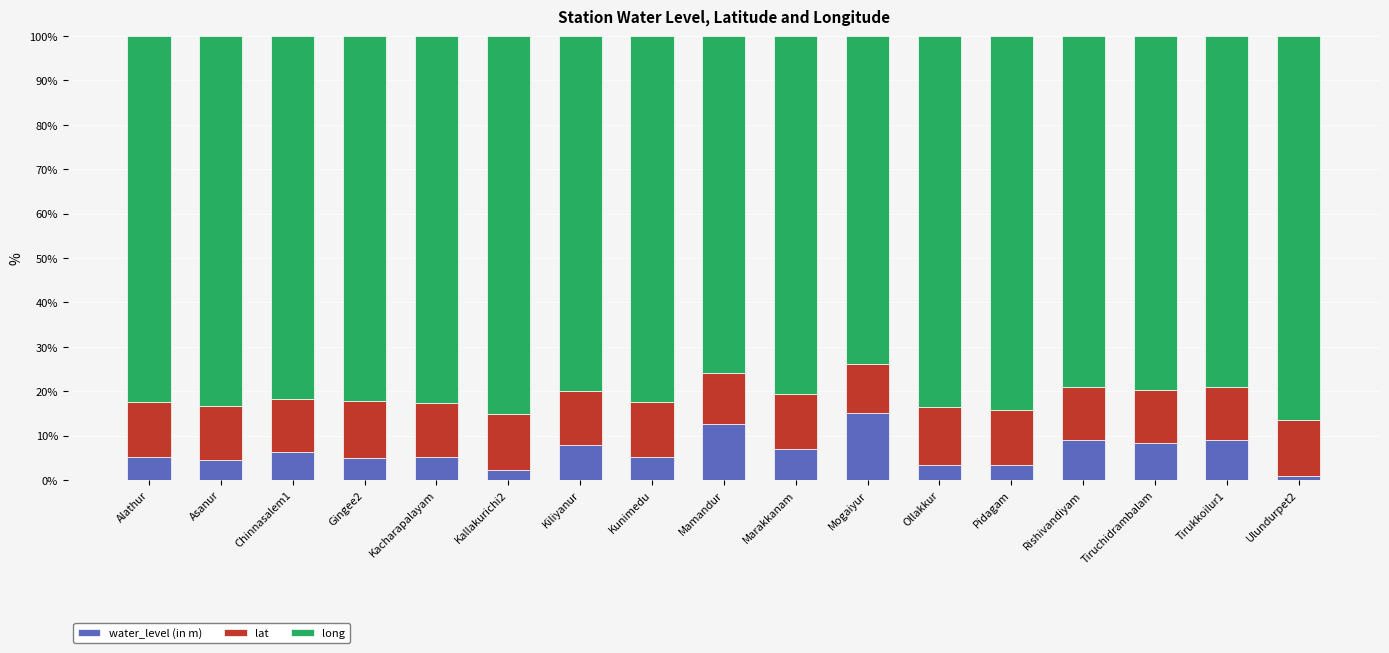

What is the maximum value for water_level (in m)?

15.1